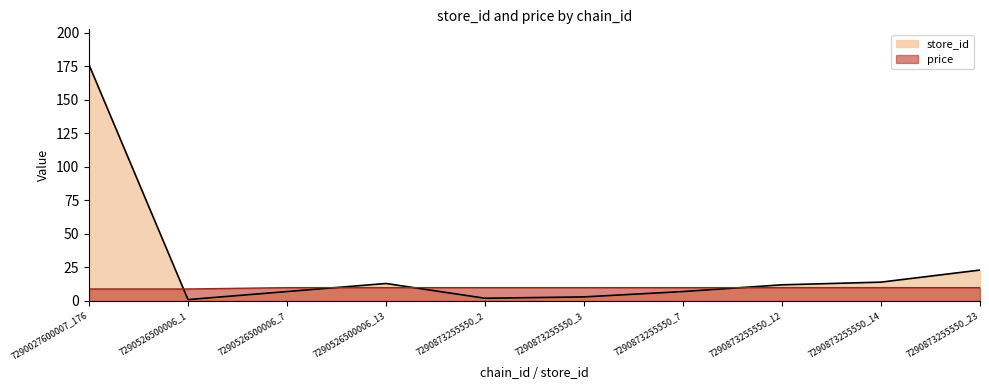

Which category has the highest value across all series?

7290027600007_176